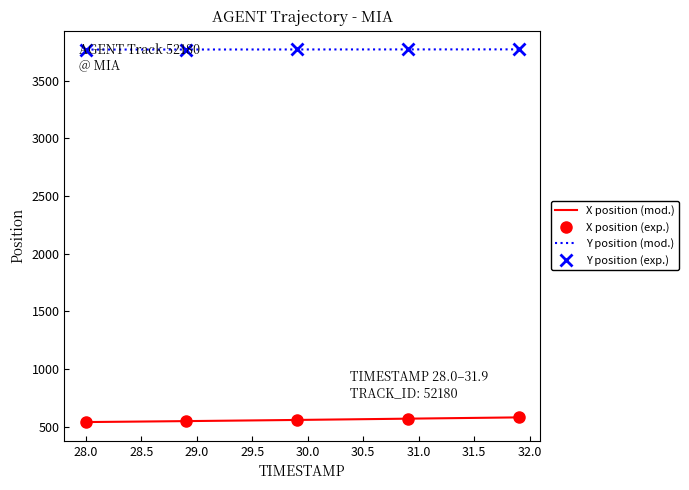

True or false: X position (mod.) and Y position (mod.) intersect in this chart.

False